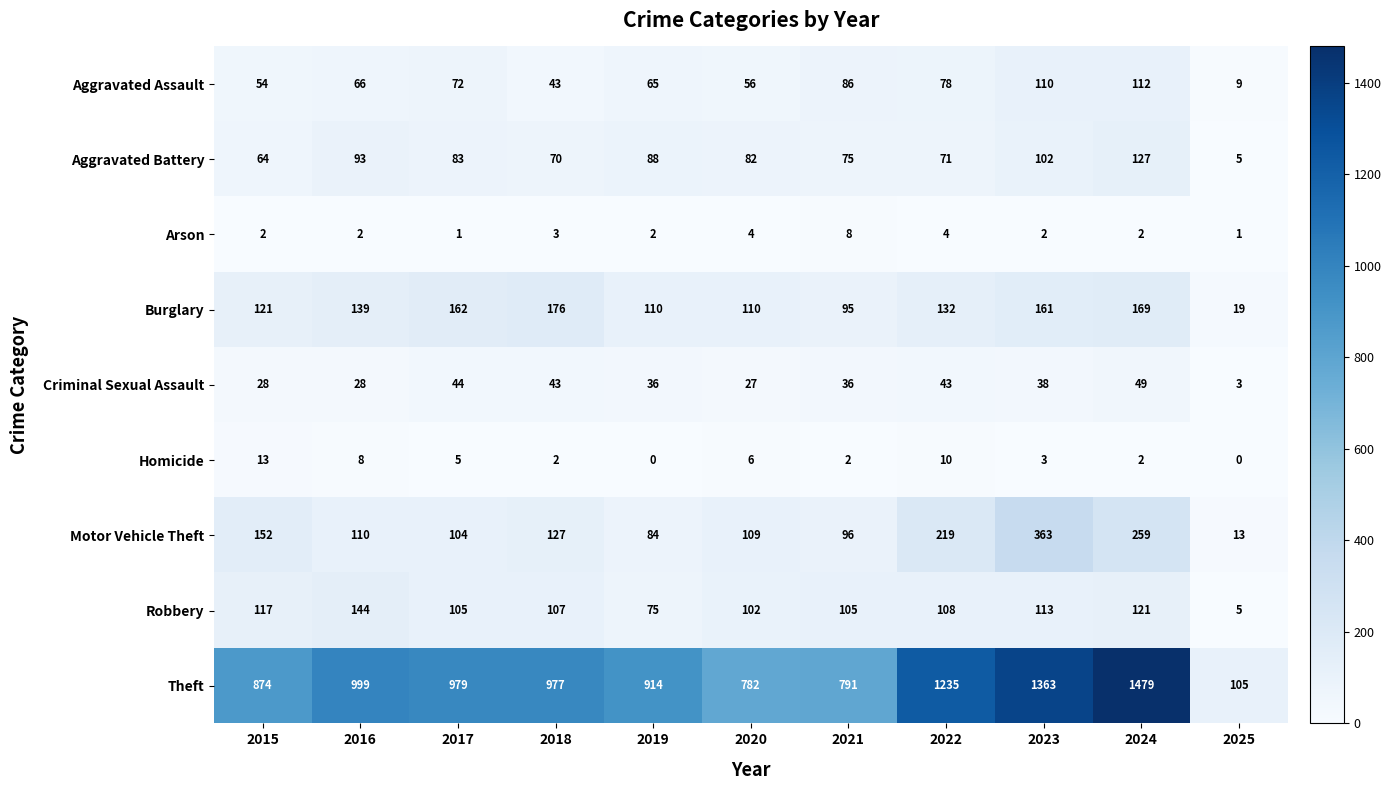

Is it true that Robbery equals 59 at 2017?

False